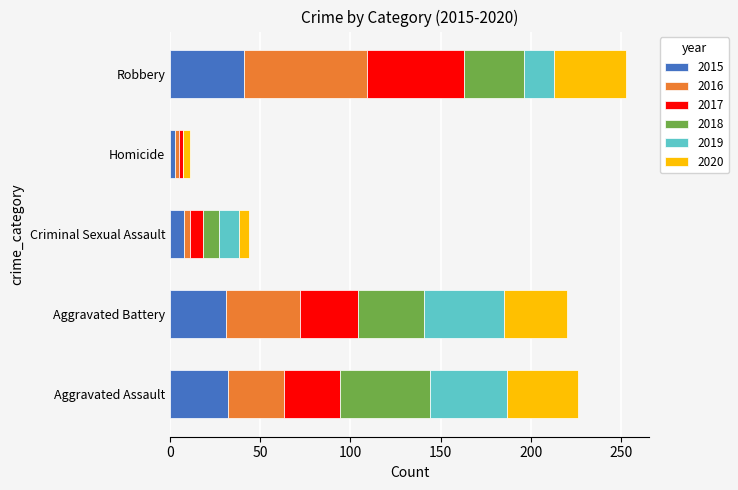

What is the total value across all series at Aggravated Assault?

226